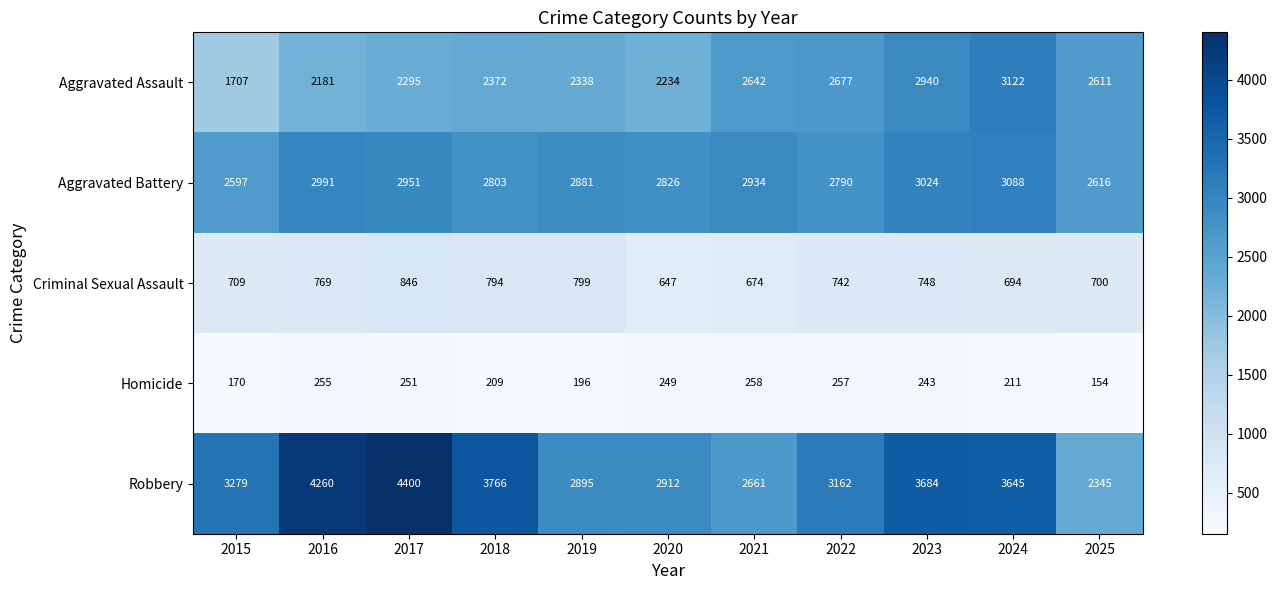

Which series has the largest range (max minus min)?

Robbery